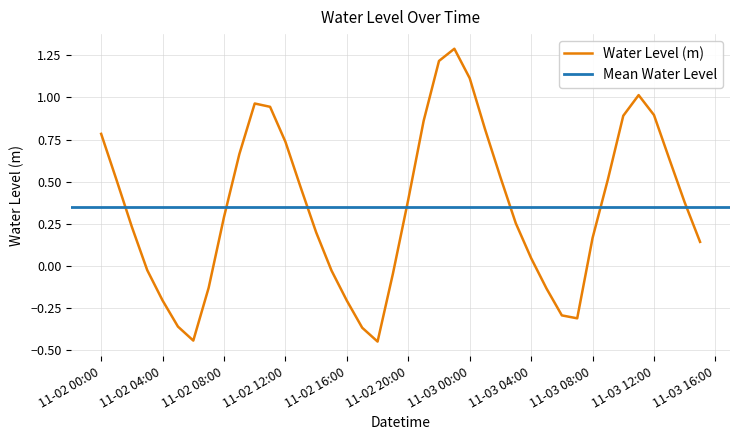

What is the difference between the second highest and minimum values?

1.7